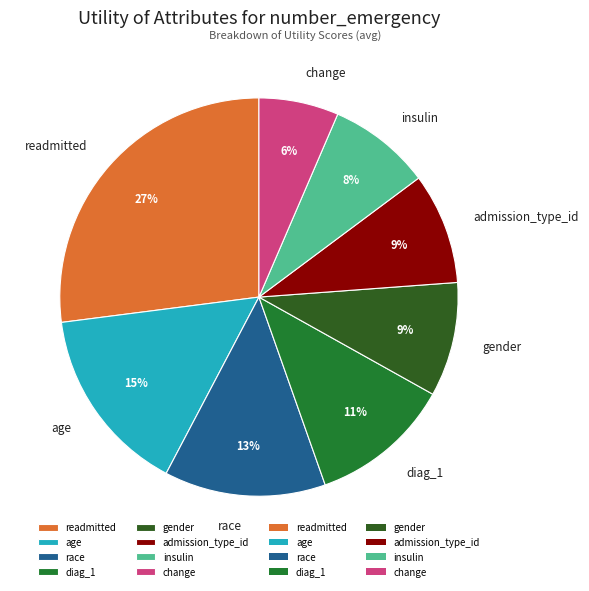

Does change account for over 50% of the chart?

No